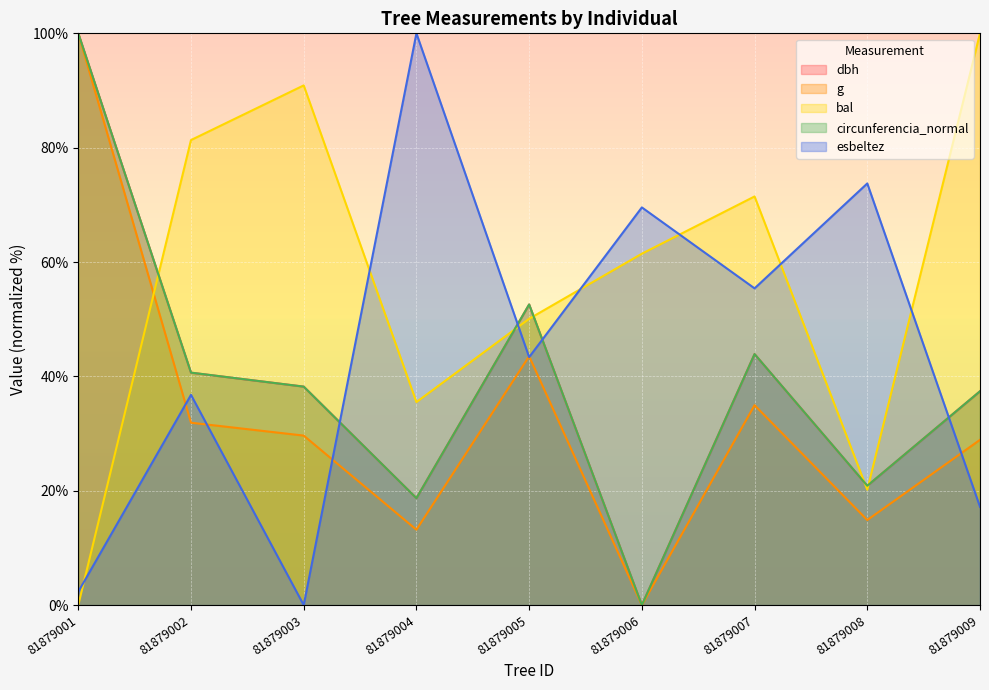

How many categories are shown in the chart?

9